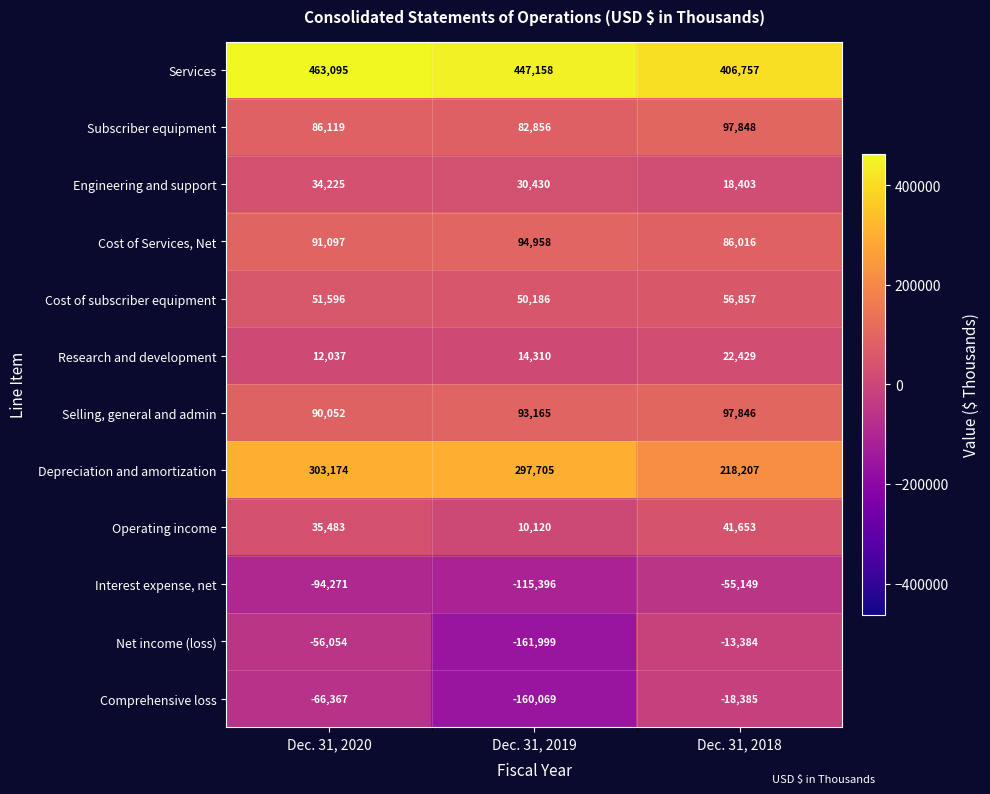

Which series has the largest total across all categories?

Services